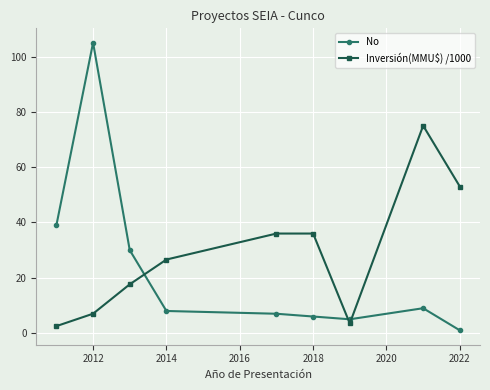

What is the minimum value shown in the chart?

1.0